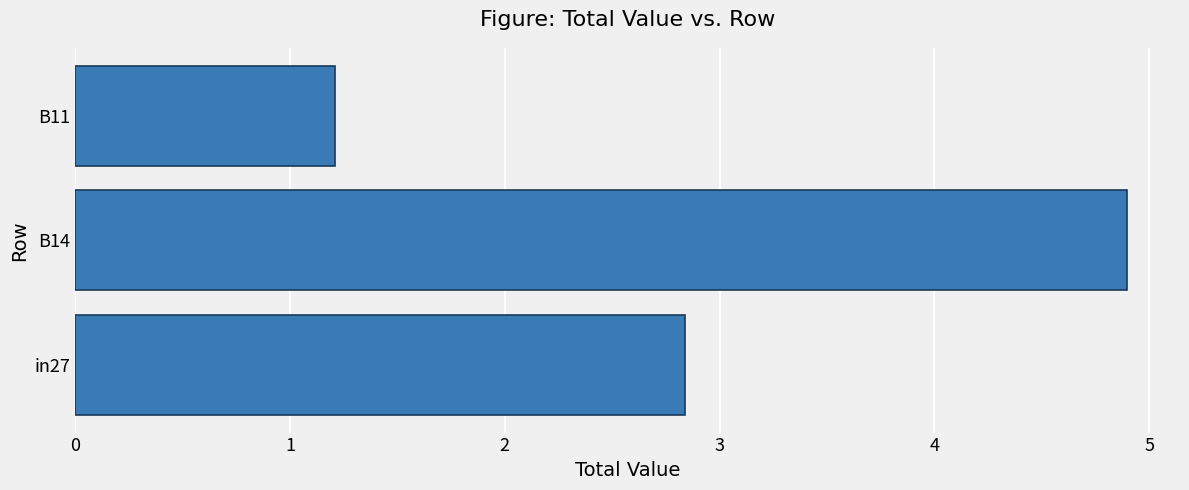

The chart shows a value of 2.0 at B11. True or false?

False